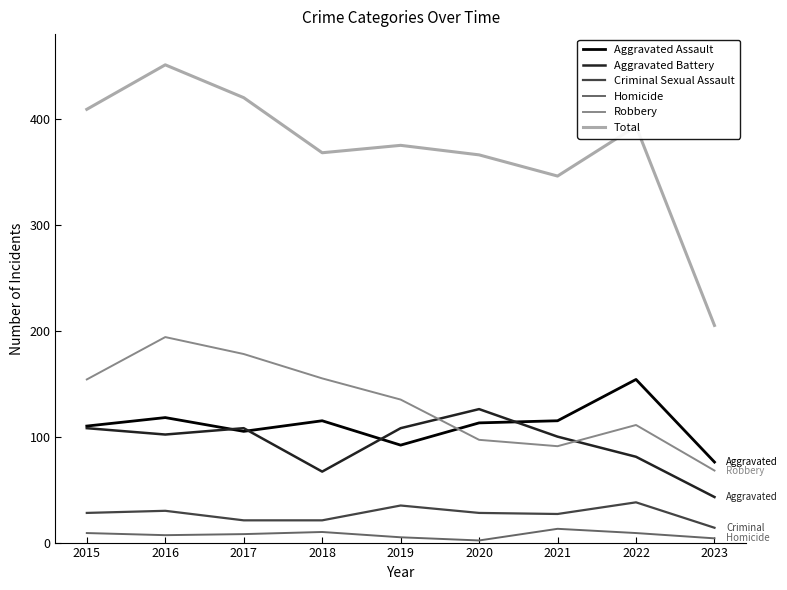

Is it true that Total equals 366 at 2020?

True